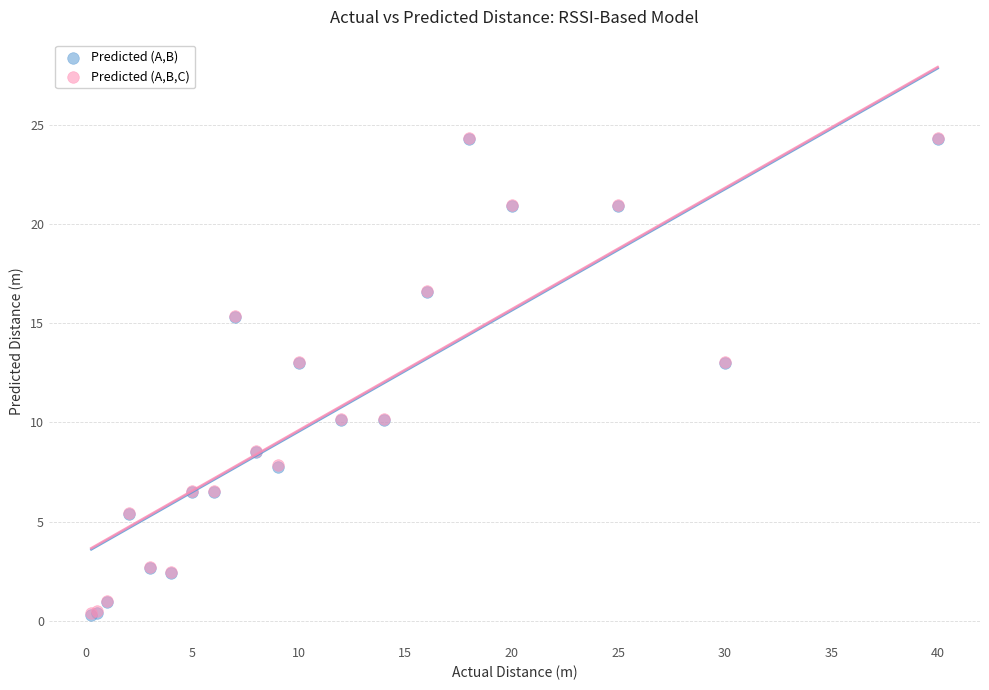

What are all the series names shown in the legend?

Predicted (A,B), Predicted (A,B,C)